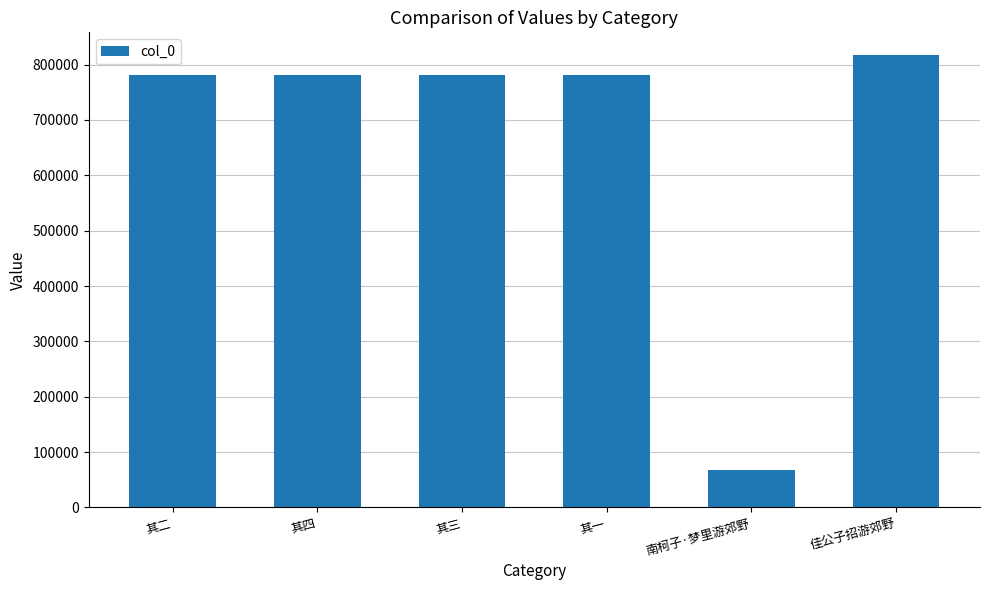

Approximately how many times larger is the value at 其一 compared to 南柯子·梦里游郊野?

11.5